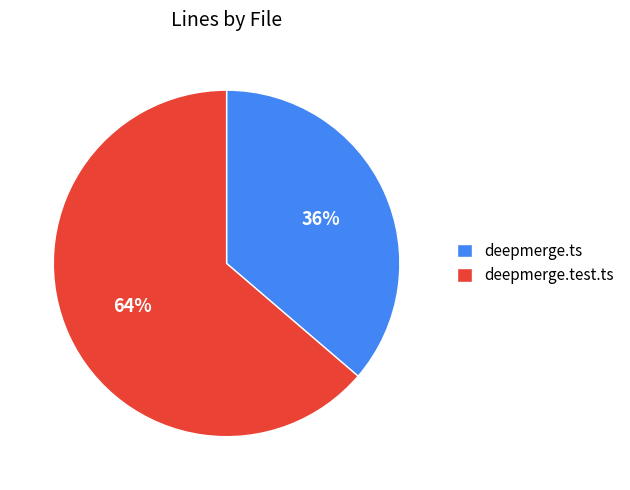

How many slices are in this pie chart?

2